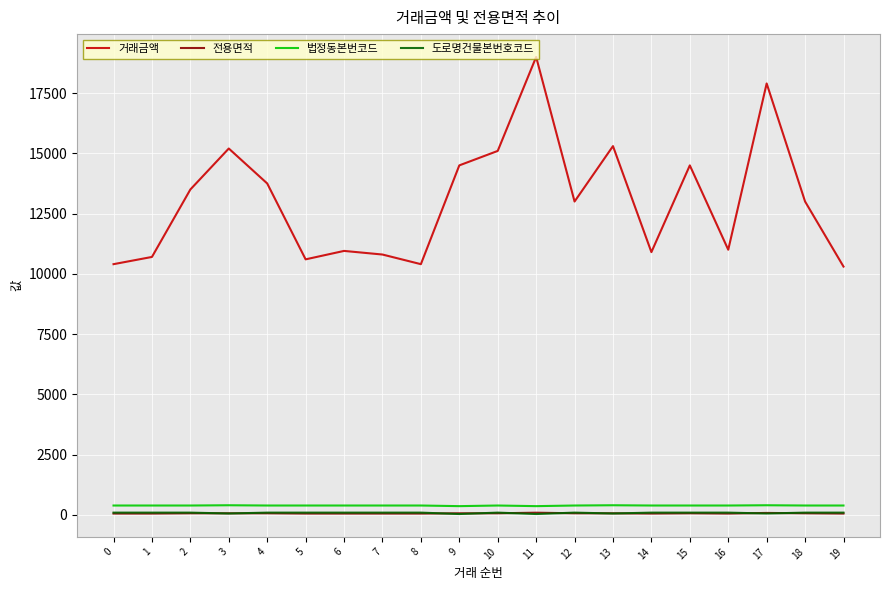

True or false: 거래금액 and 전용면적 cross at least once.

False